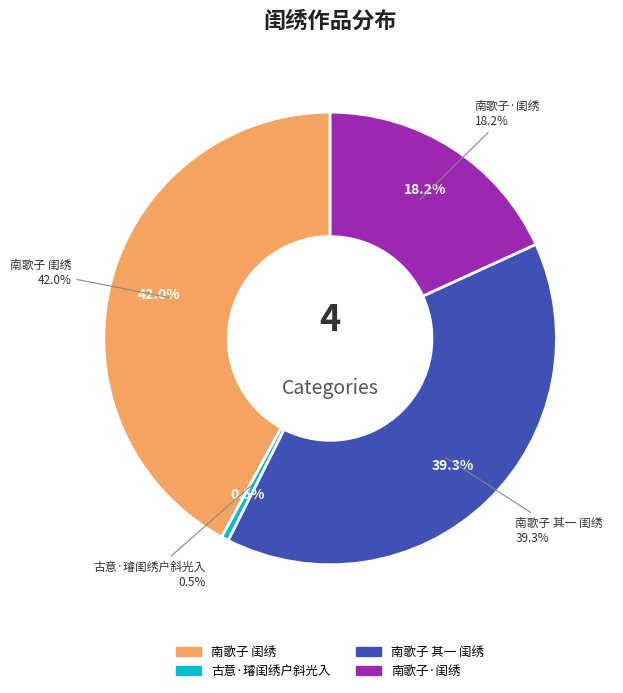

Do 南歌子 其一 闺绣 and 南歌子·闺绣 together represent more than half of the pie?

Yes